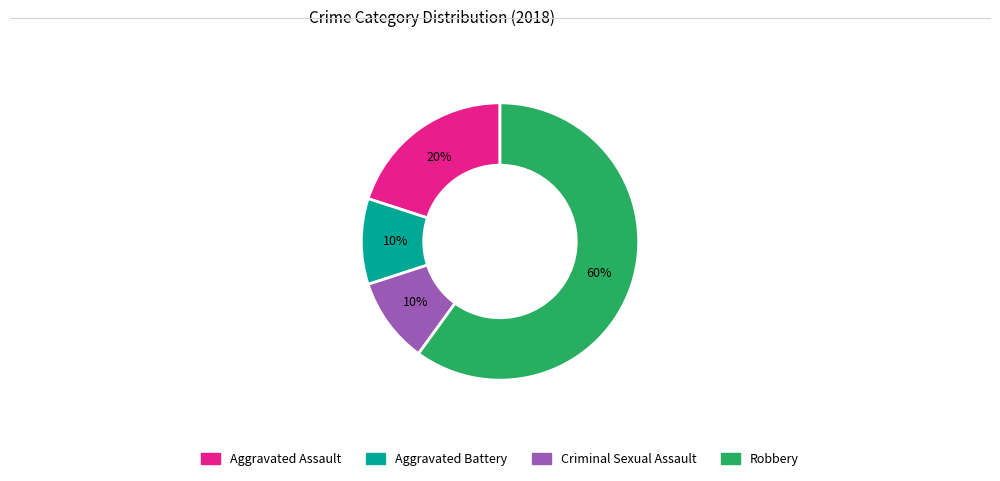

What percentage is the Aggravated Battery slice, to the nearest percent?

10%